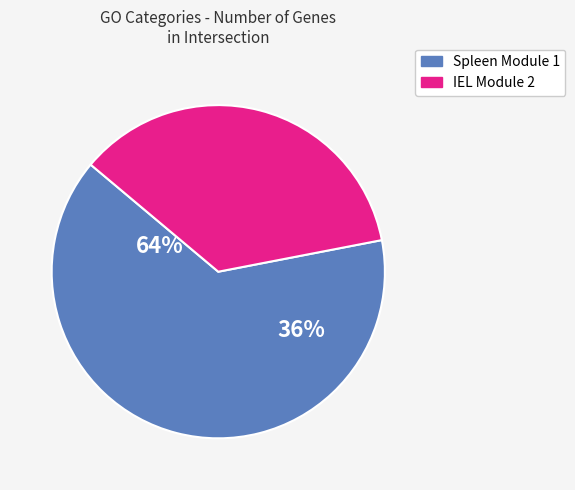

Is it true that ribosomal large subunit assembly is 13% of the pie?

False